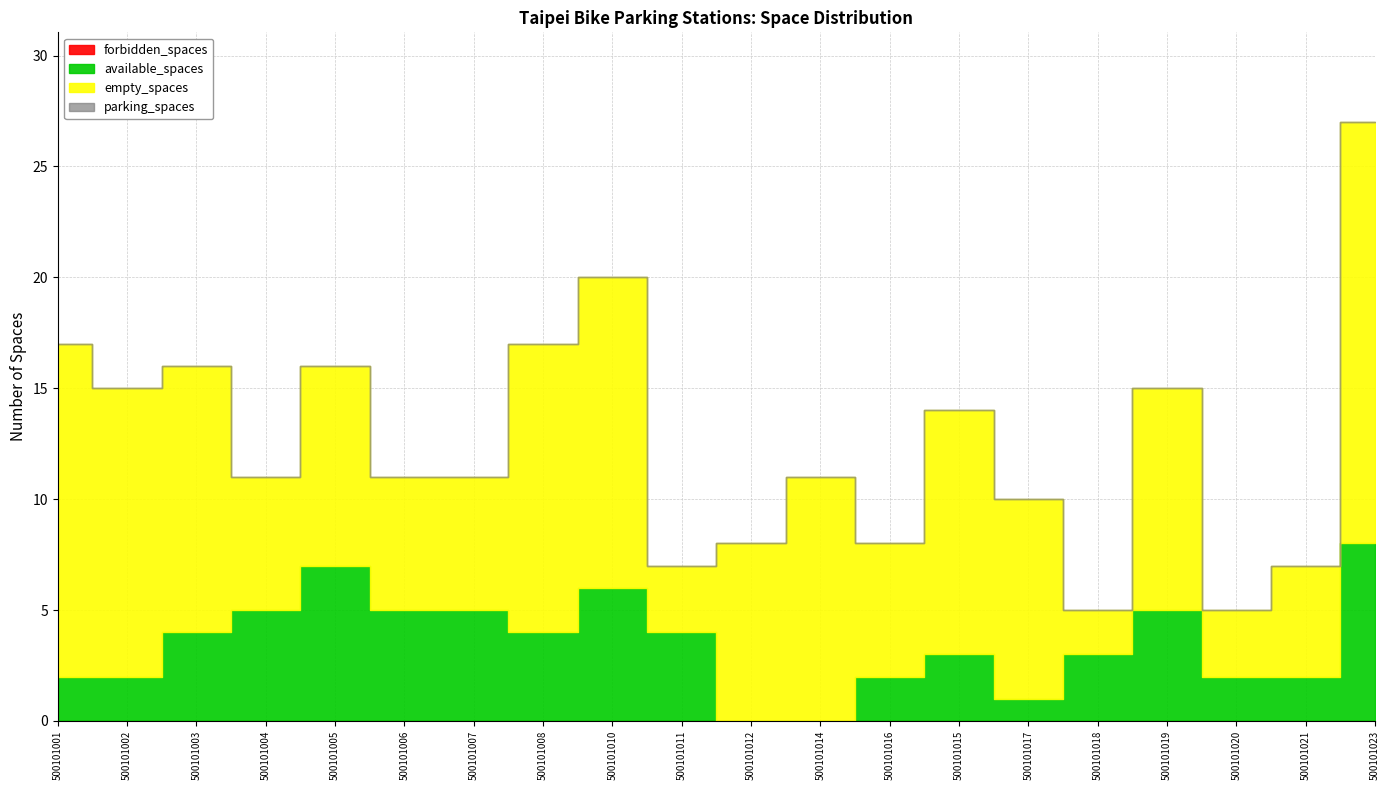

Reading left to right, list all the values displayed in this chart.

available_spaces: 2	2	4	5	7	5	5	4	6	4	0	0	2	3	1	3	5	2	2	8
empty_spaces: 15	13	12	6	9	6	6	13	14	3	8	11	6	11	9	2	10	3	5	19
forbidden_spaces: 0	0	0	0	0	0	0	0	0	0	0	0	0	0	0	0	0	0	0	0
parking_spaces: 17	15	16	11	16	11	11	17	20	7	8	11	8	14	10	5	15	5	7	27